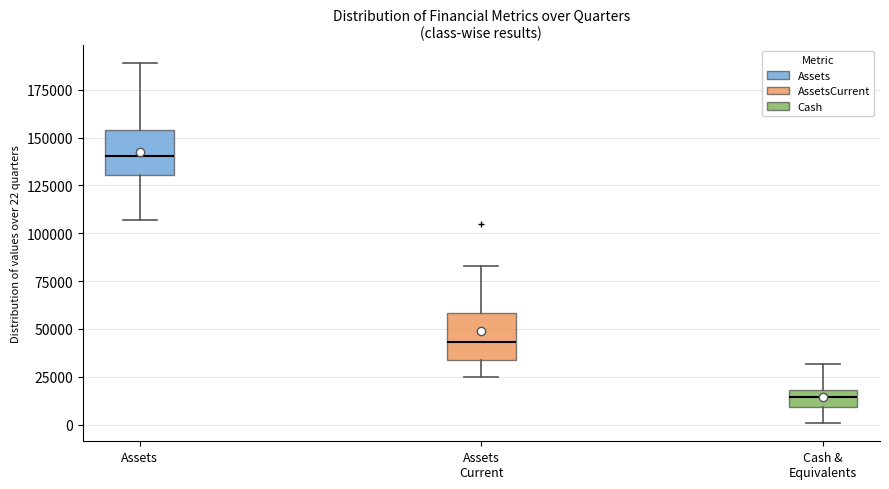

Which box's median line is the lowest?

Cash & Equivalents